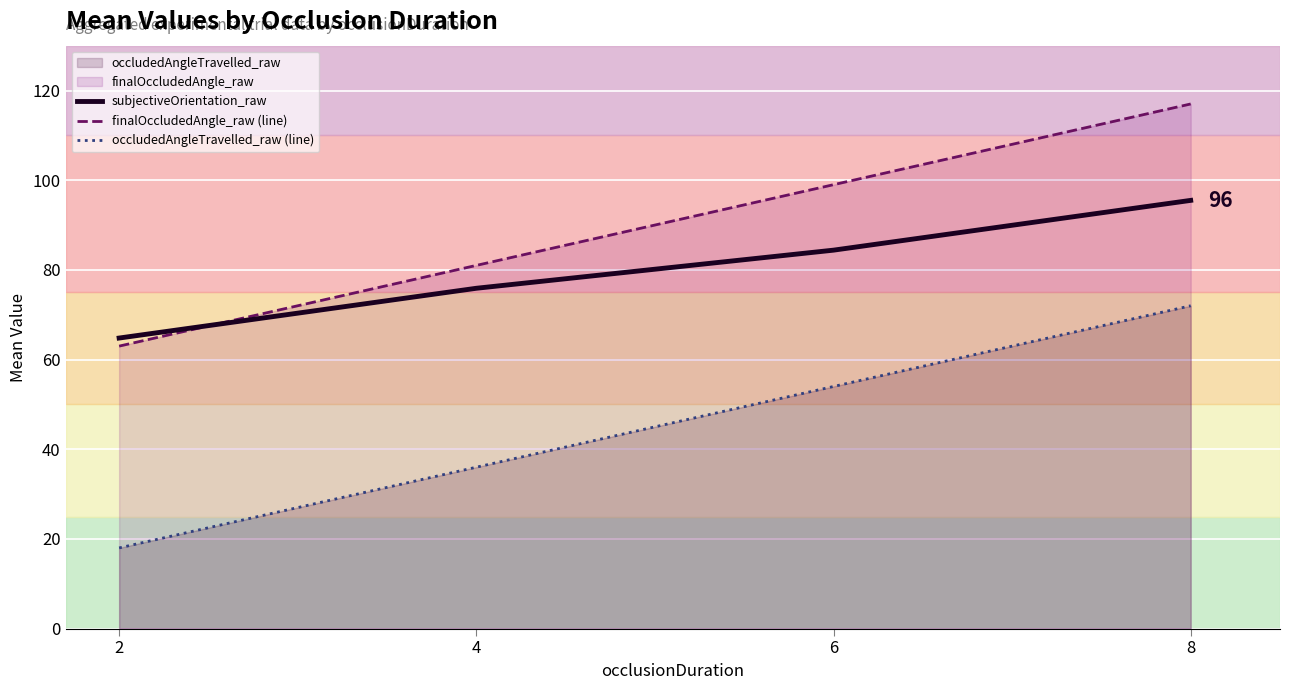

Which series has the largest range (max minus min)?

finalOccludedAngle_raw (line)